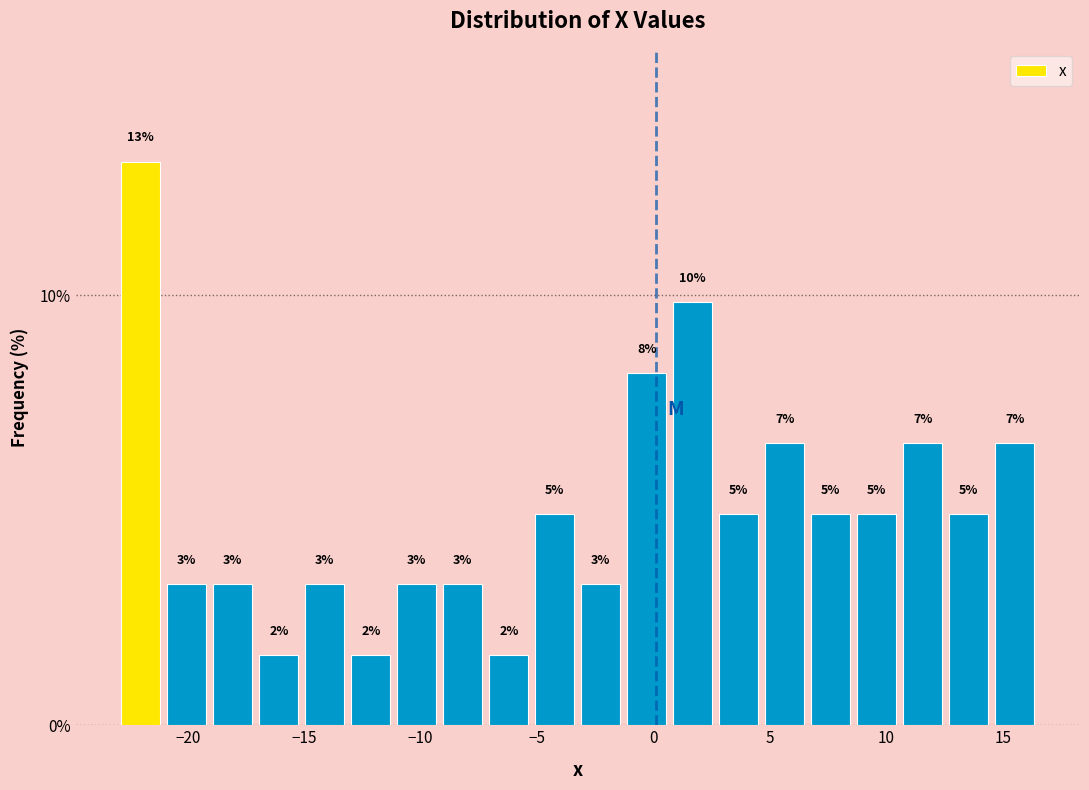

Read against the x-axis, roughly where is the centre of the tallest bar?

-22.0